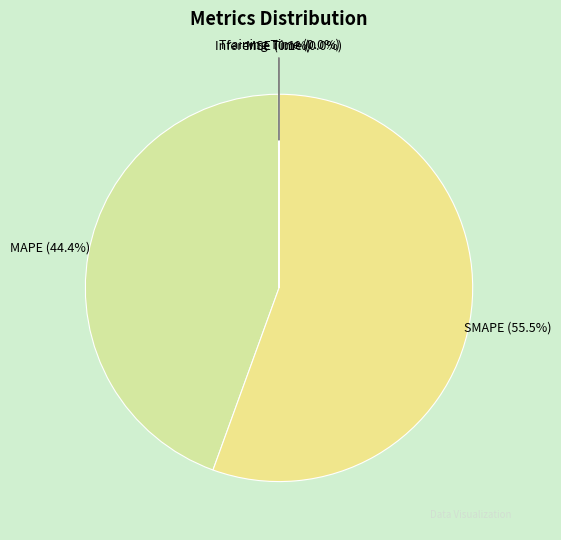

Which slice is the largest?

SMAPE